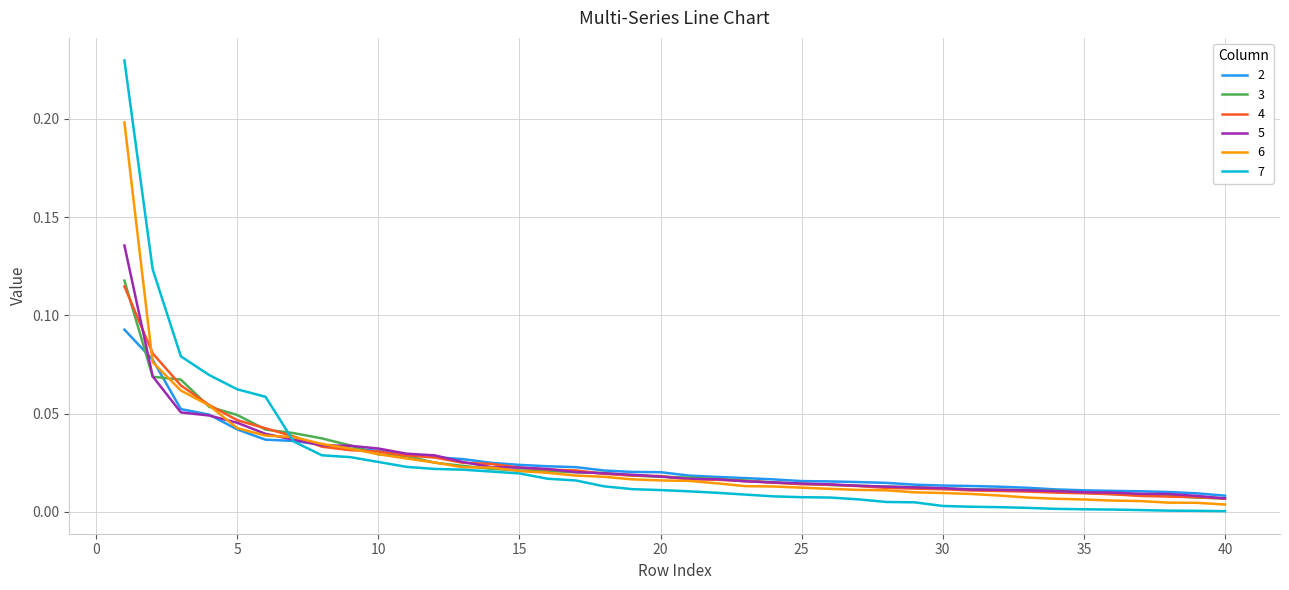

After their last crossing, which series has the higher values: 4 or 2?

2